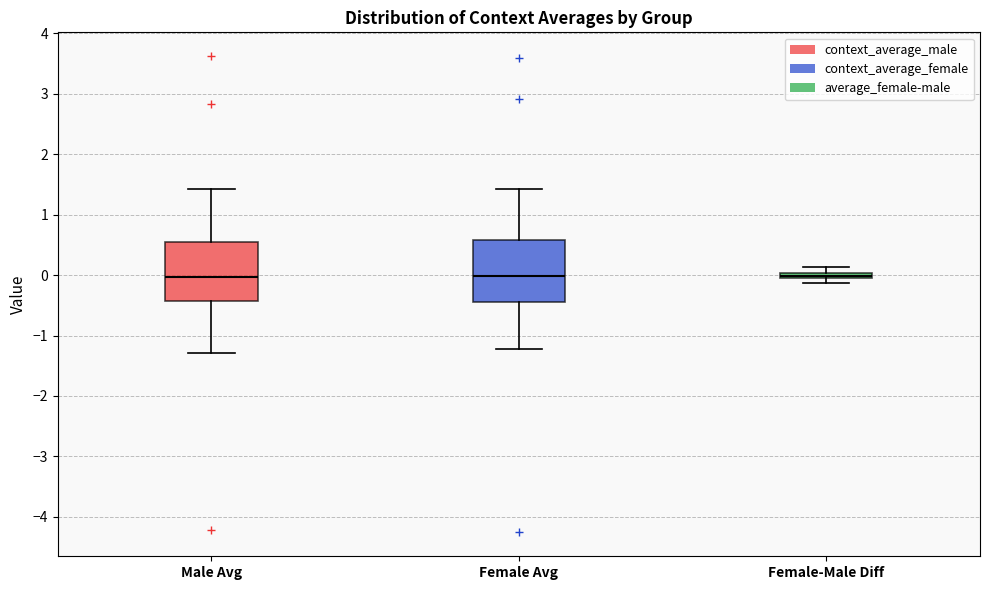

Where is the upper edge of the box for Female-Male Diff on the y-axis? The values are not printed on the chart, so give them approximately, as read against the axis.

0.0